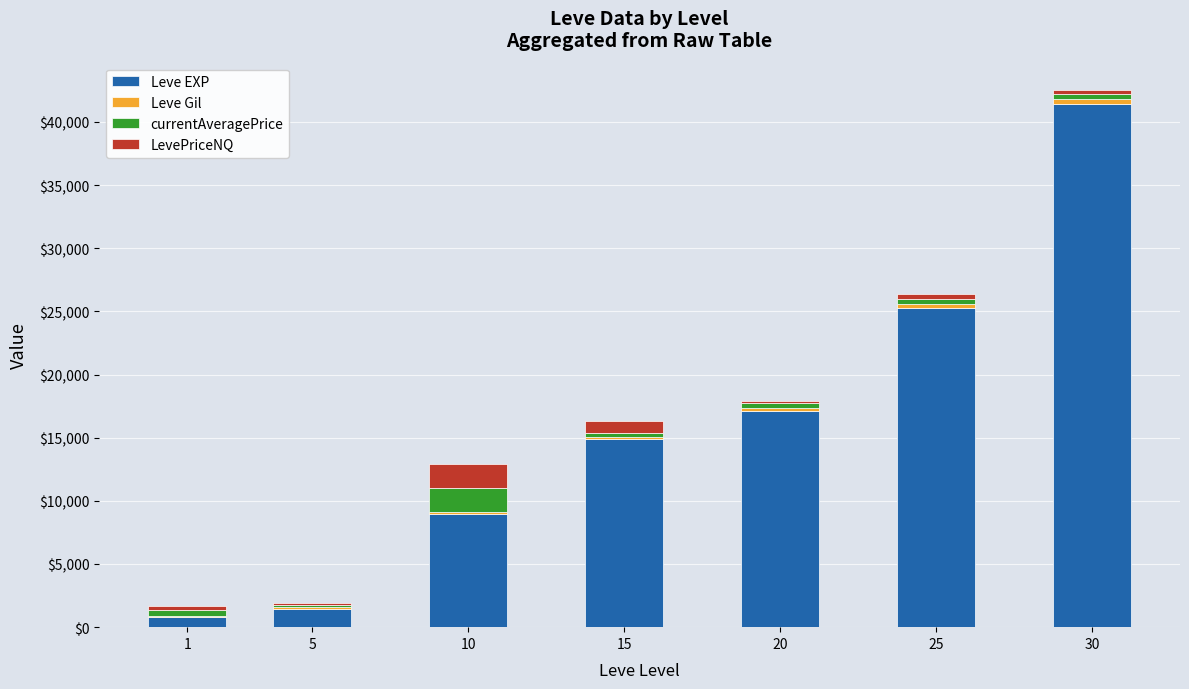

At which category is the sum across all series the highest?

30